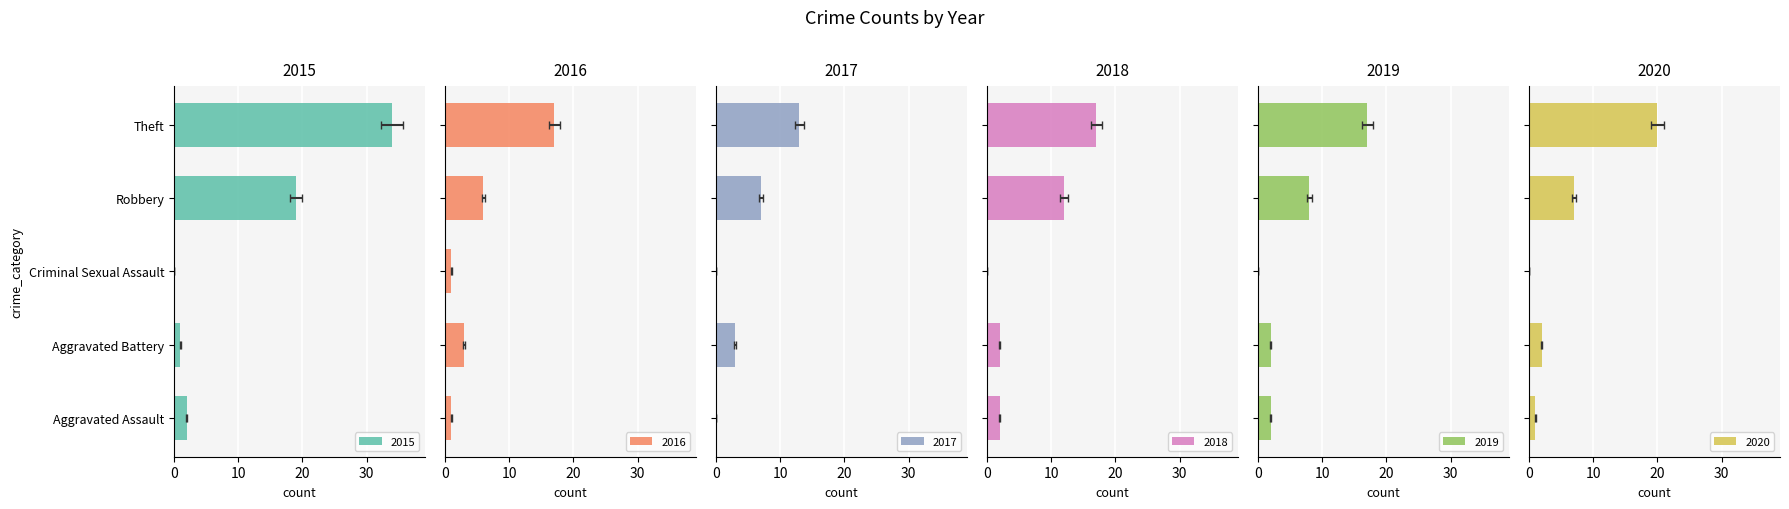

What are all the series names shown in the legend?

2015, 2016, 2017, 2018, 2019, 2020